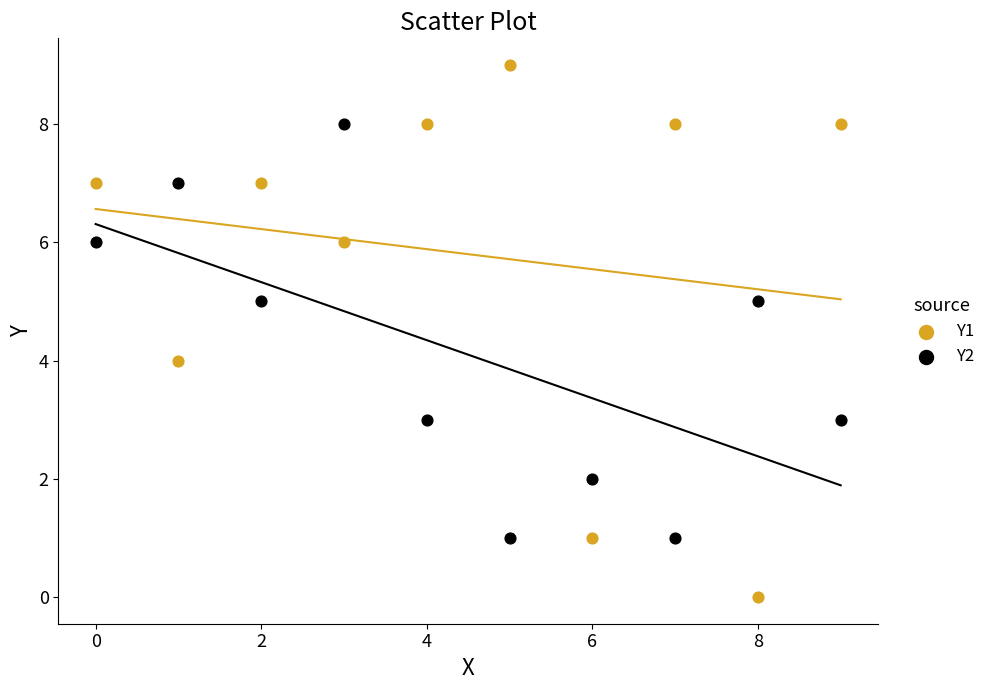

What are all the series names shown in the legend?

Y1, Y2